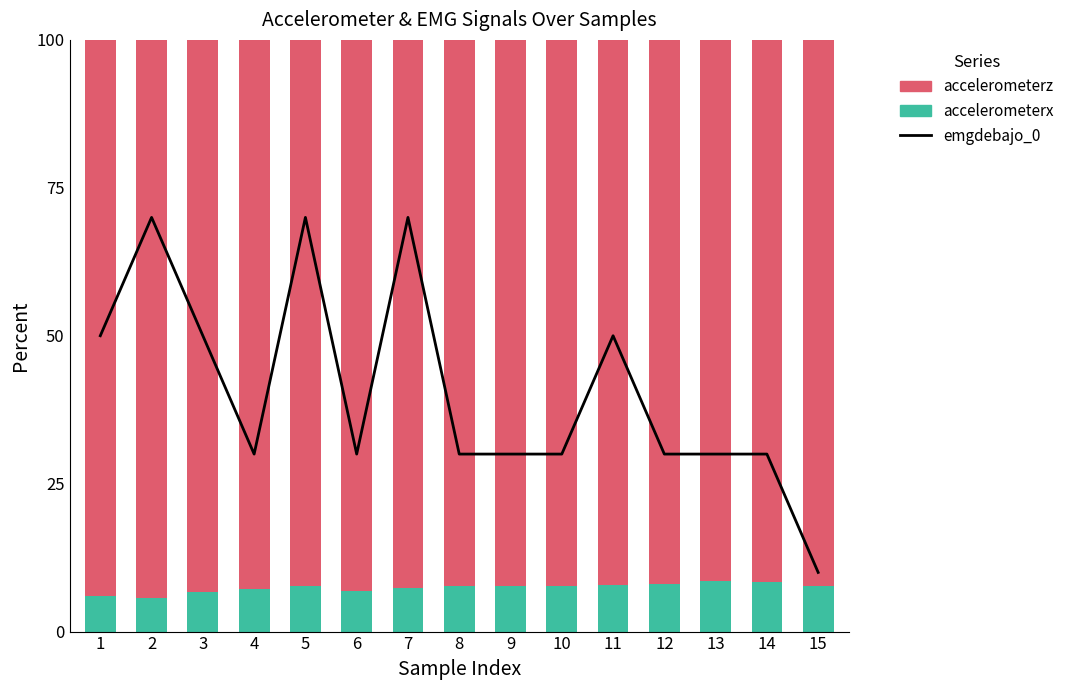

Does the chart contain any negative values?

No